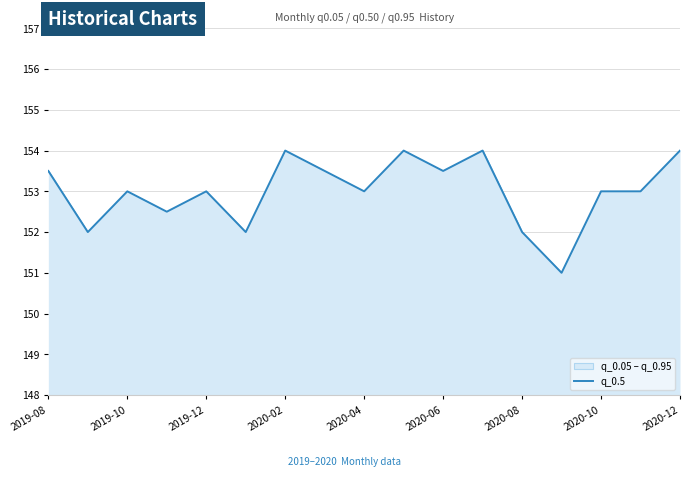

What is the difference between the second highest and second lowest values?

2.0